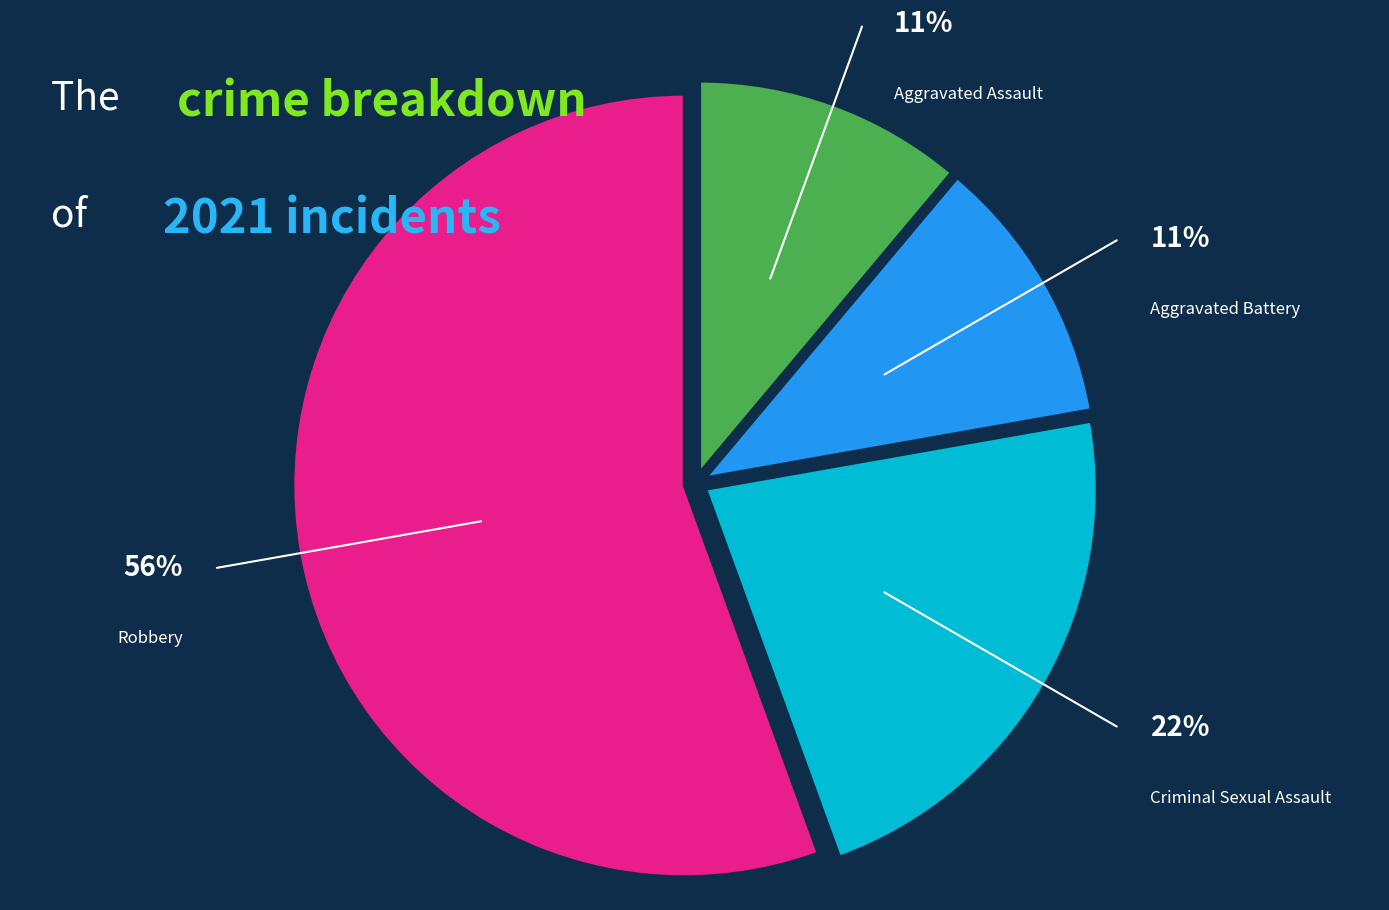

Approximately how many times larger is the value at Criminal Sexual Assault compared to Aggravated Battery?

2.0